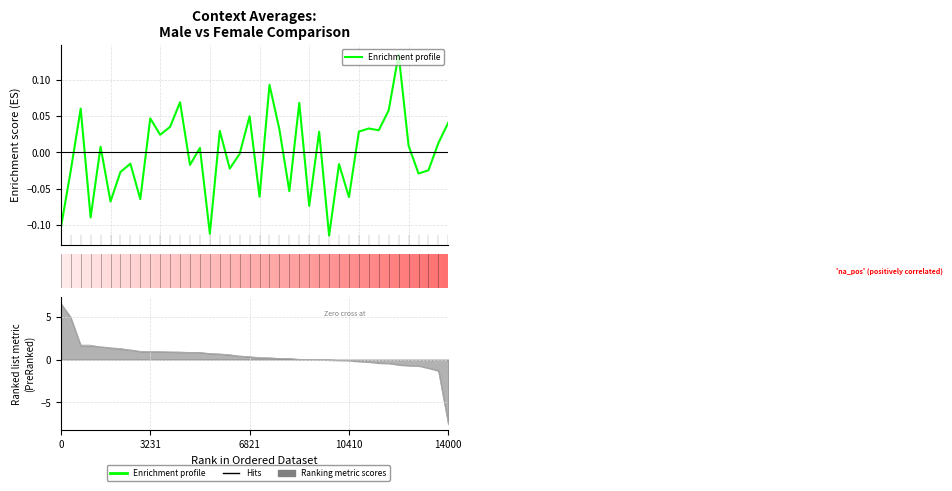

How many lines are shown in the chart?

1